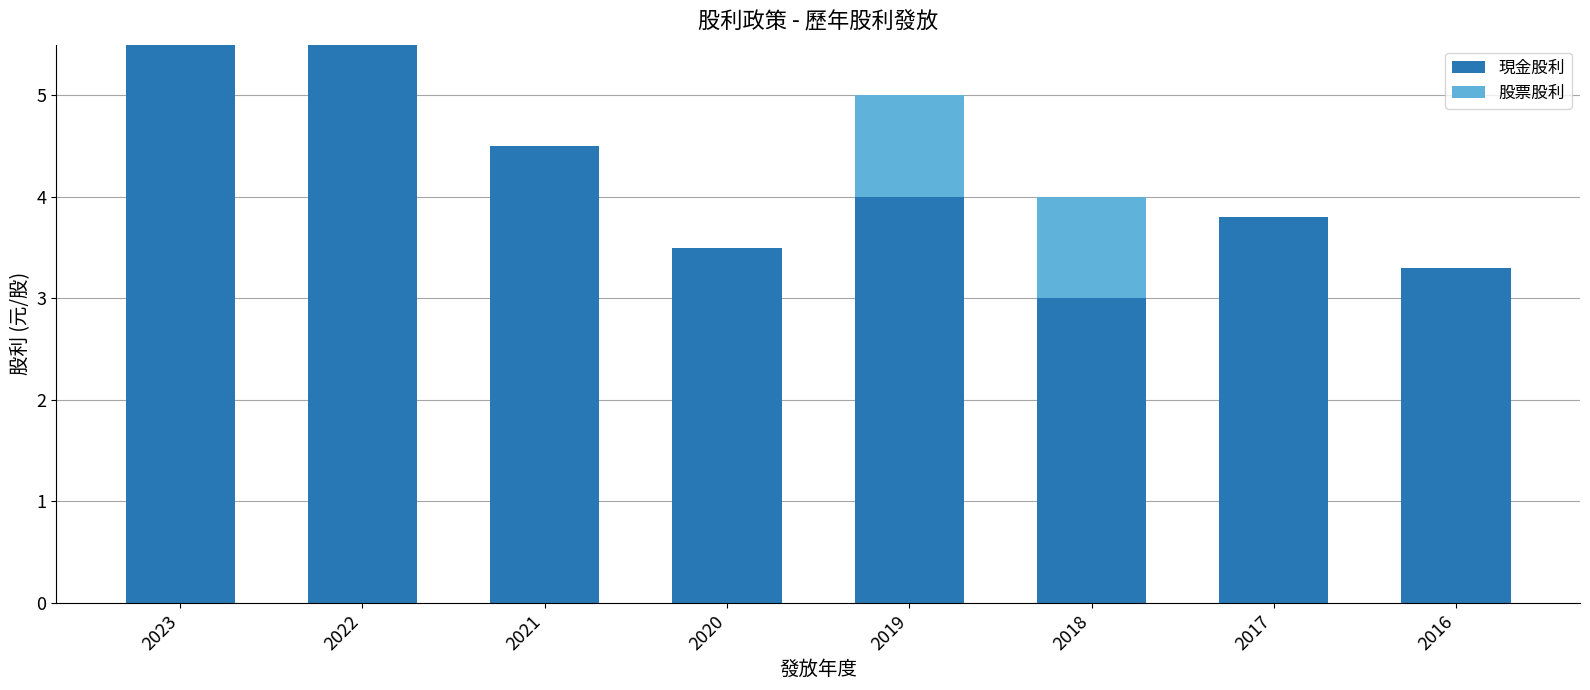

The value of 現金股利 at 2022 is 1.3. True or false?

False